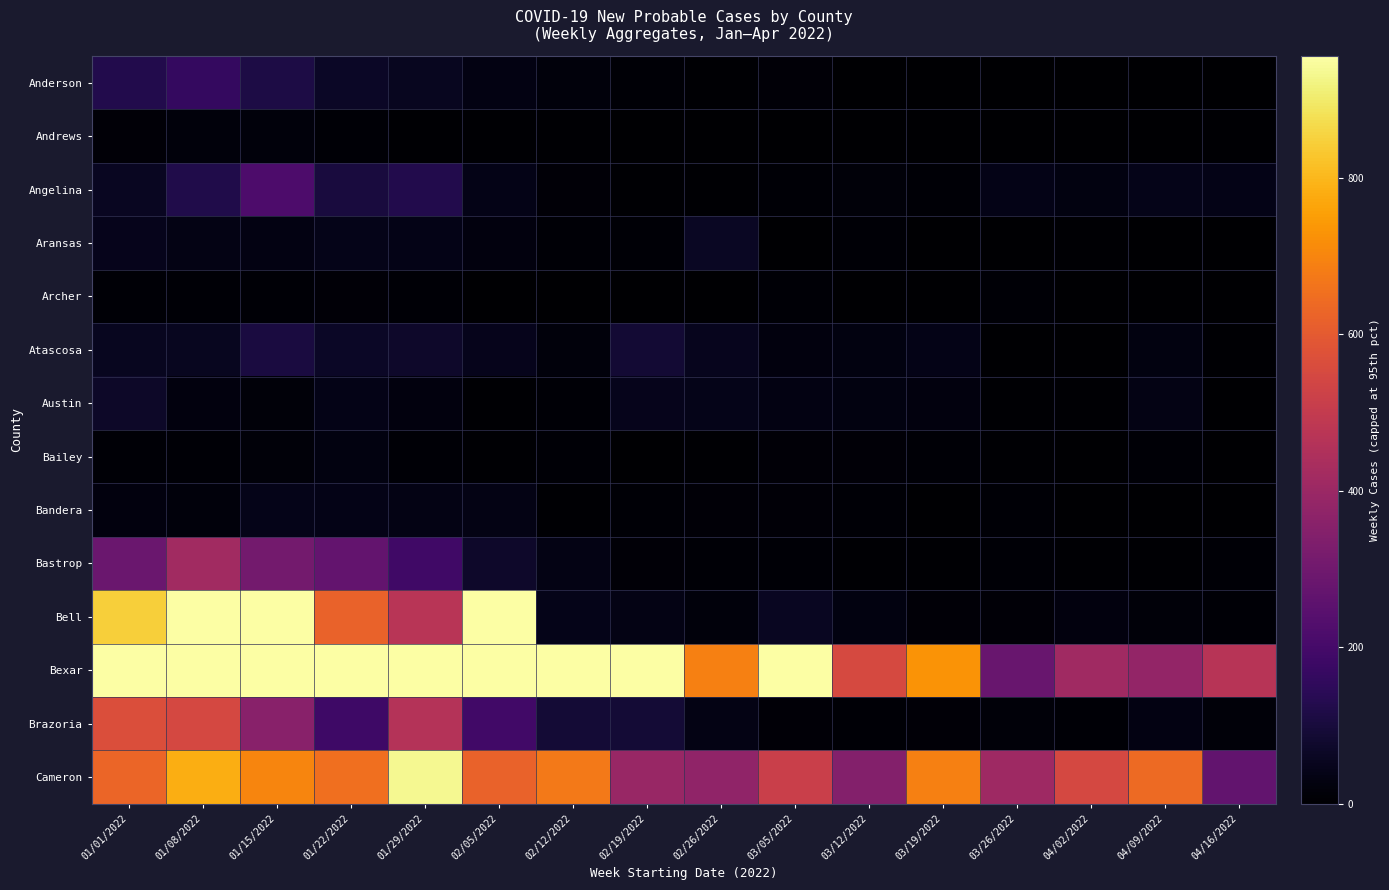

Reading left to right, what are all the values shown in this chart?

Anderson: 01/01/2022=124.0	01/08/2022=162.0	01/15/2022=115.0	01/22/2022=65.0	01/29/2022=55.0	02/05/2022=30.0	02/12/2022=19.0	02/19/2022=11.0	02/26/2022=7.0	03/05/2022=14.0	03/12/2022=2.0	03/19/2022=1.0	03/26/2022=0.0	04/02/2022=0.0	04/09/2022=1.0	04/16/2022=3.0
Andrews: 01/01/2022=13.0	01/08/2022=20.0	01/15/2022=20.0	01/22/2022=9.0	01/29/2022=7.0	02/05/2022=6.0	02/12/2022=5.0	02/19/2022=2.0	02/26/2022=1.0	03/05/2022=1.0	03/12/2022=0.0	03/19/2022=0.0	03/26/2022=1.0	04/02/2022=0.0	04/09/2022=0.0	04/16/2022=7.0
Angelina: 01/01/2022=57.0	01/08/2022=123.0	01/15/2022=217.0	01/22/2022=103.0	01/29/2022=125.0	02/05/2022=41.0	02/12/2022=14.0	02/19/2022=7.0	02/26/2022=5.0	03/05/2022=10.0	03/12/2022=16.0	03/19/2022=10.0	03/26/2022=40.0	04/02/2022=28.0	04/09/2022=42.0	04/16/2022=38.0
Aransas: 01/01/2022=45.0	01/08/2022=34.0	01/15/2022=32.0	01/22/2022=43.0	01/29/2022=40.0	02/05/2022=24.0	02/12/2022=10.0	02/19/2022=10.0	02/26/2022=62.0	03/05/2022=1.0	03/12/2022=8.0	03/19/2022=3.0	03/26/2022=0.0	04/02/2022=4.0	04/09/2022=0.0	04/16/2022=2.0
Archer: 01/01/2022=9.0	01/08/2022=10.0	01/15/2022=11.0	01/22/2022=14.0	01/29/2022=8.0	02/05/2022=2.0	02/12/2022=2.0	02/19/2022=1.0	02/26/2022=2.0	03/05/2022=8.0	03/12/2022=0.0	03/19/2022=0.0	03/26/2022=10.0	04/02/2022=0.0	04/09/2022=0.0	04/16/2022=0.0
Atascosa: 01/01/2022=54.0	01/08/2022=54.0	01/15/2022=106.0	01/22/2022=64.0	01/29/2022=73.0	02/05/2022=48.0	02/12/2022=20.0	02/19/2022=89.0	02/26/2022=51.0	03/05/2022=26.0	03/12/2022=27.0	03/19/2022=39.0	03/26/2022=0.0	04/02/2022=1.0	04/09/2022=29.0	04/16/2022=4.0
Austin: 01/01/2022=68.0	01/08/2022=25.0	01/15/2022=15.0	01/22/2022=40.0	01/29/2022=23.0	02/05/2022=6.0	02/12/2022=8.0	02/19/2022=46.0	02/26/2022=44.0	03/05/2022=31.0	03/12/2022=27.0	03/19/2022=26.0	03/26/2022=4.0	04/02/2022=5.0	04/09/2022=37.0	04/16/2022=3.0
Bailey: 01/01/2022=11.0	01/08/2022=10.0	01/15/2022=16.0	01/22/2022=28.0	01/29/2022=10.0	02/05/2022=4.0	02/12/2022=10.0	02/19/2022=0.0	02/26/2022=5.0	03/05/2022=13.0	03/12/2022=14.0	03/19/2022=11.0	03/26/2022=5.0	04/02/2022=1.0	04/09/2022=11.0	04/16/2022=0.0
Bandera: 01/01/2022=24.0	01/08/2022=22.0	01/15/2022=42.0	01/22/2022=40.0	01/29/2022=34.0	02/05/2022=35.0	02/12/2022=7.0	02/19/2022=9.0	02/26/2022=12.0	03/05/2022=12.0	03/12/2022=11.0	03/19/2022=3.0	03/26/2022=9.0	04/02/2022=1.0	04/09/2022=1.0	04/16/2022=2.0
Bastrop: 01/01/2022=285.0	01/08/2022=415.0	01/15/2022=308.0	01/22/2022=271.0	01/29/2022=187.0	02/05/2022=73.0	02/12/2022=36.0	02/19/2022=13.0	02/26/2022=8.0	03/05/2022=10.0	03/12/2022=5.0	03/19/2022=5.0	03/26/2022=8.0	04/02/2022=6.0	04/09/2022=7.0	04/16/2022=10.0
Bell: 01/01/2022=847.0	01/08/2022=955.4	01/15/2022=955.4	01/22/2022=623.0	01/29/2022=472.0	02/05/2022=955.4	02/12/2022=43.0	02/19/2022=37.0	02/26/2022=19.0	03/05/2022=56.0	03/12/2022=28.0	03/19/2022=13.0	03/26/2022=13.0	04/02/2022=24.0	04/09/2022=18.0	04/16/2022=9.0
Bexar: 01/01/2022=955.4	01/08/2022=955.4	01/15/2022=955.4	01/22/2022=955.4	01/29/2022=955.4	02/05/2022=955.4	02/12/2022=955.4	02/19/2022=955.4	02/26/2022=688.0	03/05/2022=955.4	03/12/2022=552.0	03/19/2022=728.0	03/26/2022=282.0	04/02/2022=414.0	04/09/2022=381.0	04/16/2022=470.0
Brazoria: 01/01/2022=566.0	01/08/2022=548.0	01/15/2022=355.0	01/22/2022=186.0	01/29/2022=461.0	02/05/2022=191.0	02/12/2022=91.0	02/19/2022=91.0	02/26/2022=37.0	03/05/2022=12.0	03/12/2022=10.0	03/19/2022=12.0	03/26/2022=15.0	04/02/2022=11.0	04/09/2022=32.0	04/16/2022=17.0
Cameron: 01/01/2022=628.0	01/08/2022=782.0	01/15/2022=700.0	01/22/2022=653.0	01/29/2022=935.0	02/05/2022=620.0	02/12/2022=672.0	02/19/2022=395.0	02/26/2022=376.0	03/05/2022=517.0	03/12/2022=346.0	03/19/2022=688.0	03/26/2022=409.0	04/02/2022=545.0	04/09/2022=641.0	04/16/2022=267.0